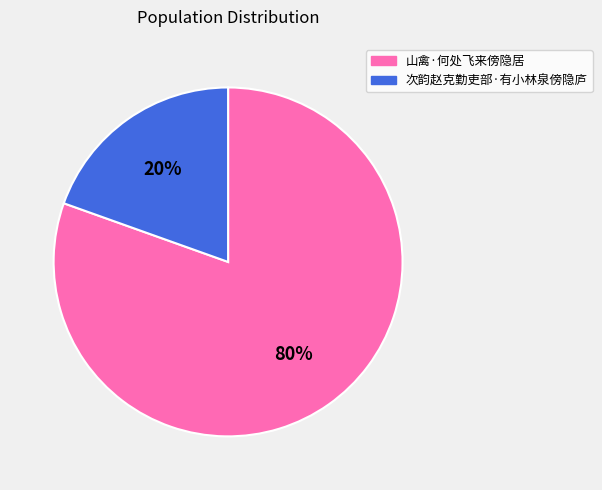

How many slices are in this pie chart?

2